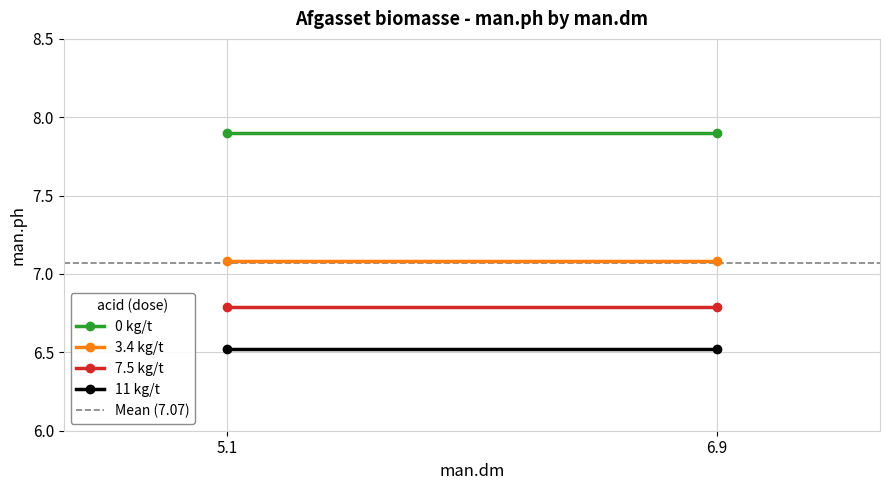

Between 5.1 and 6.9, which is larger?

5.1